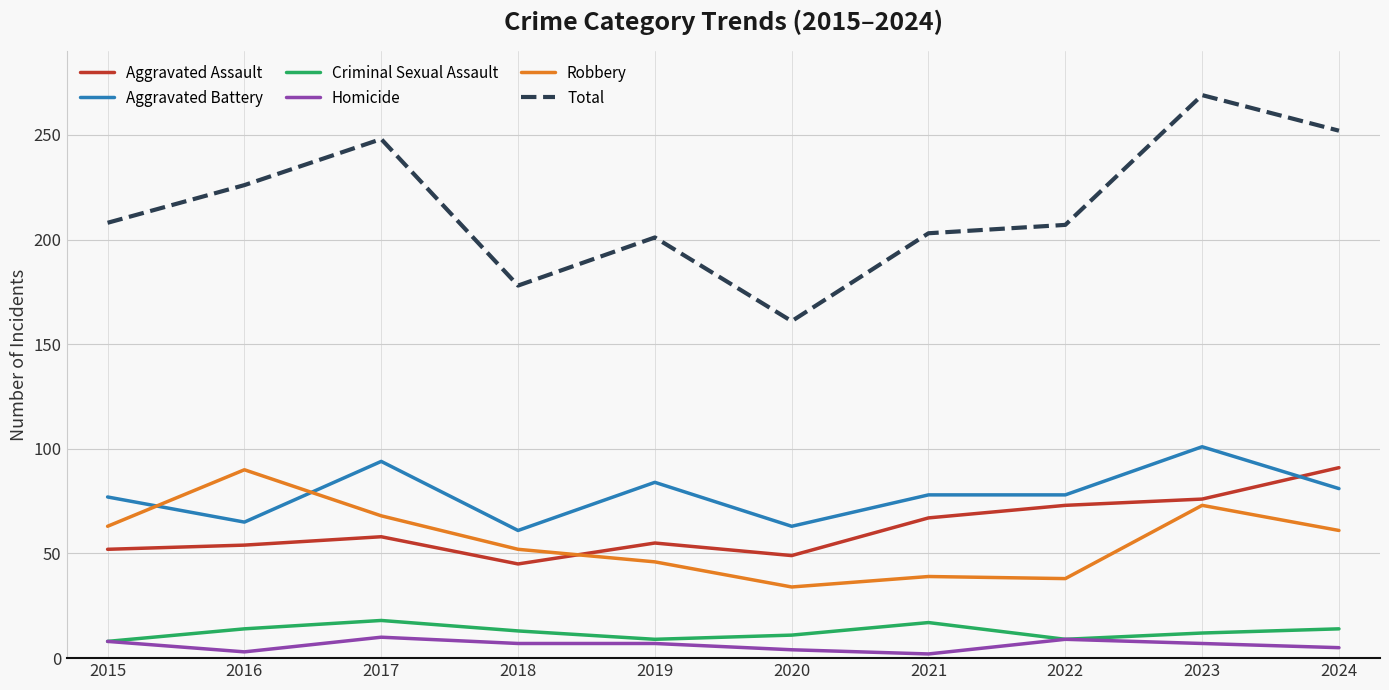

Does the chart have visible grid lines?

Yes